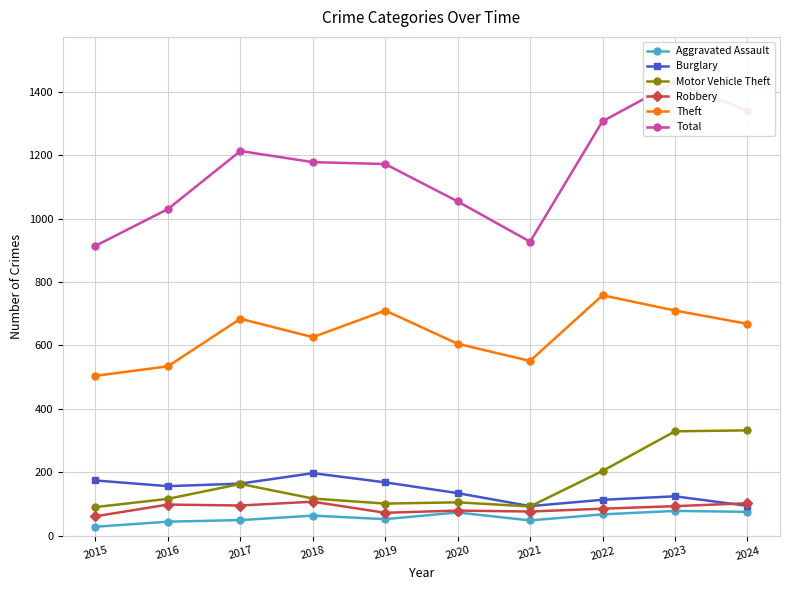

Where is the first local maximum for Aggravated Assault?

2018